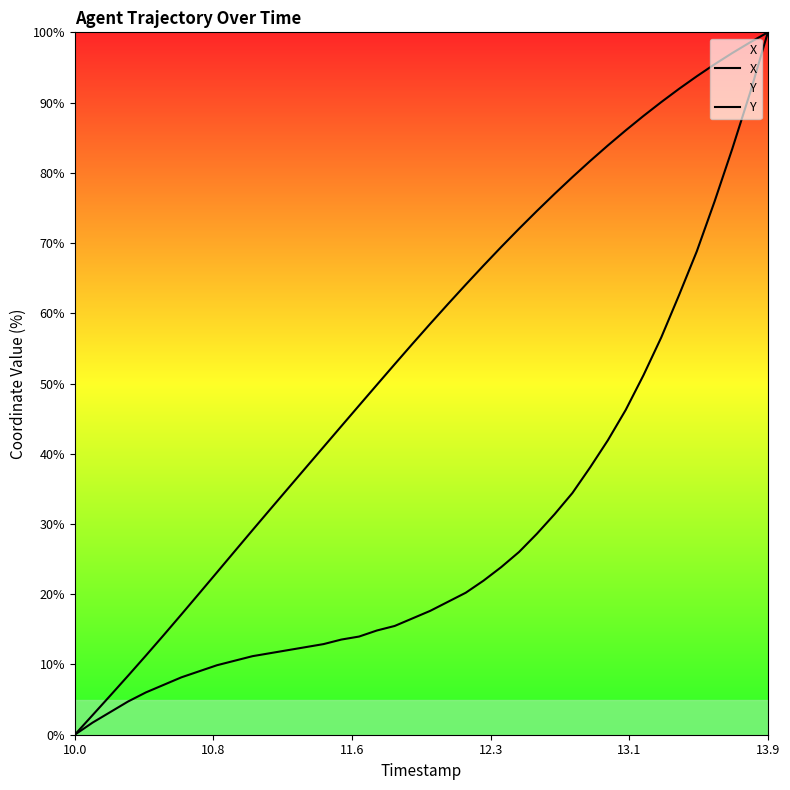

True or false: X has more than 0 interior local peaks.

False